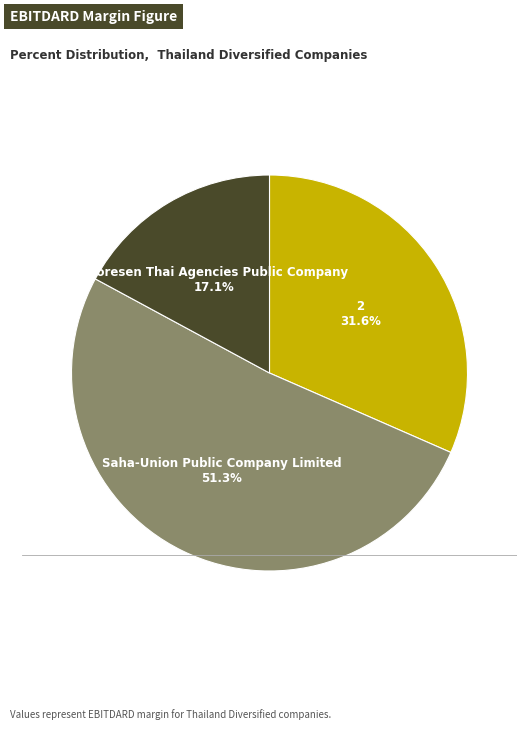

Does any single category account for the majority?

Yes